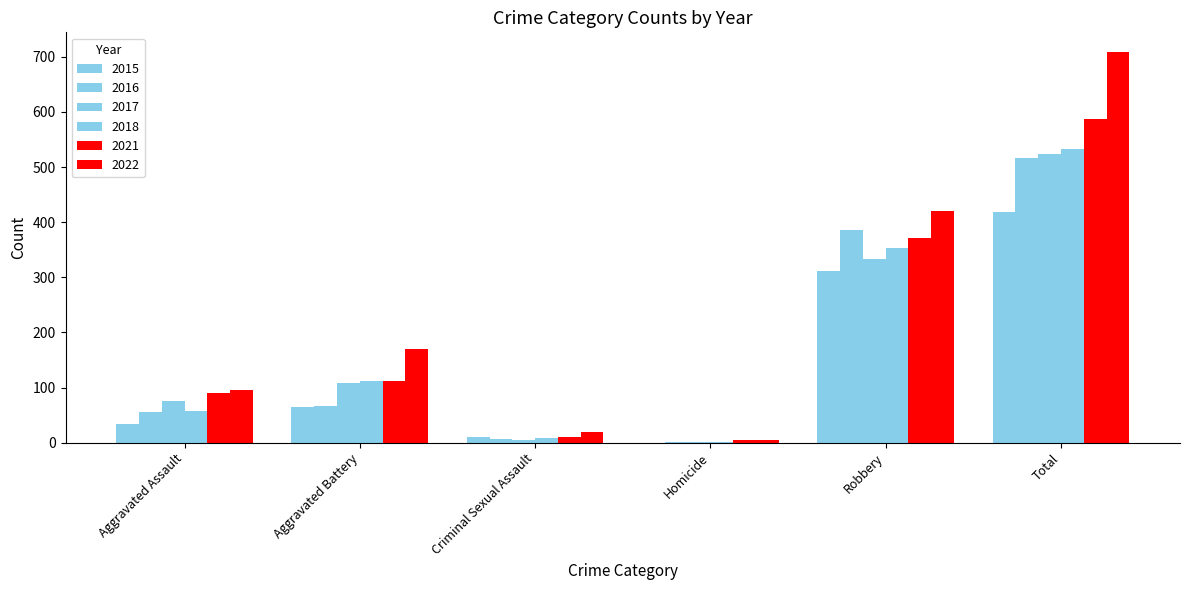

What is the total value across all series at Criminal Sexual Assault?

59